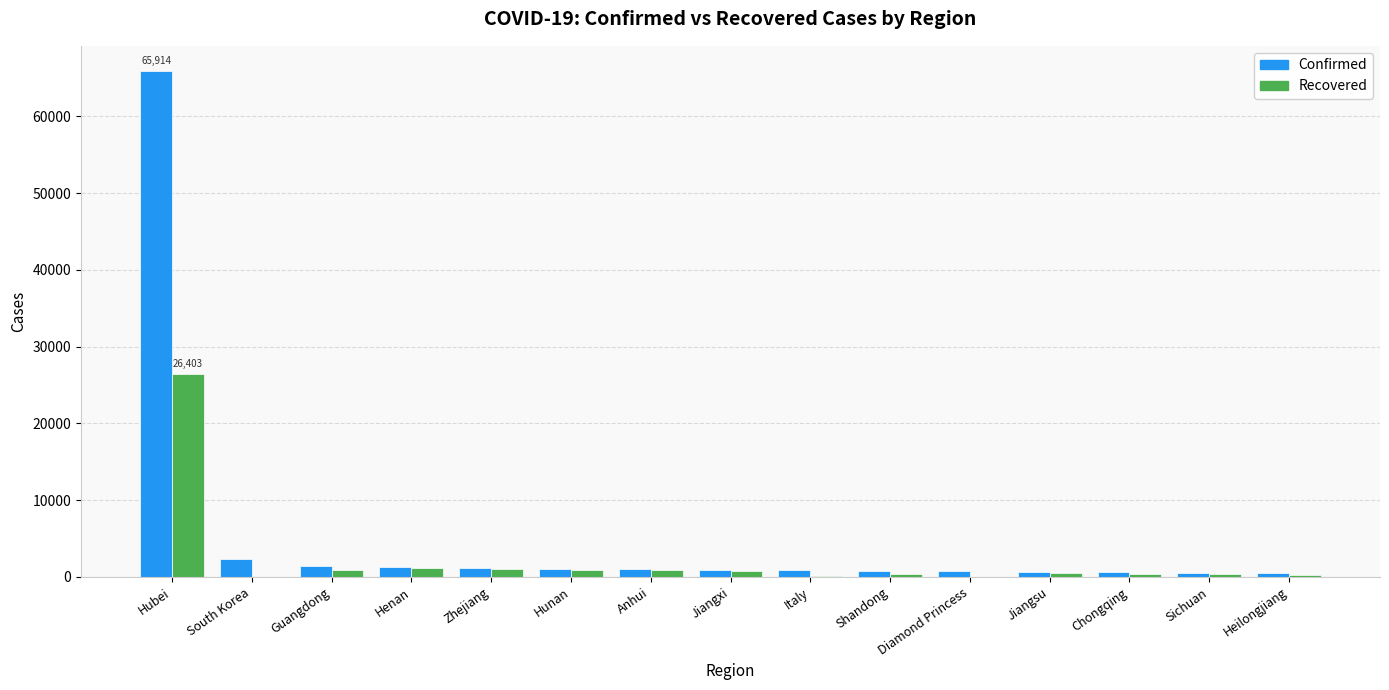

What is the total value across all series at Henan?

2384